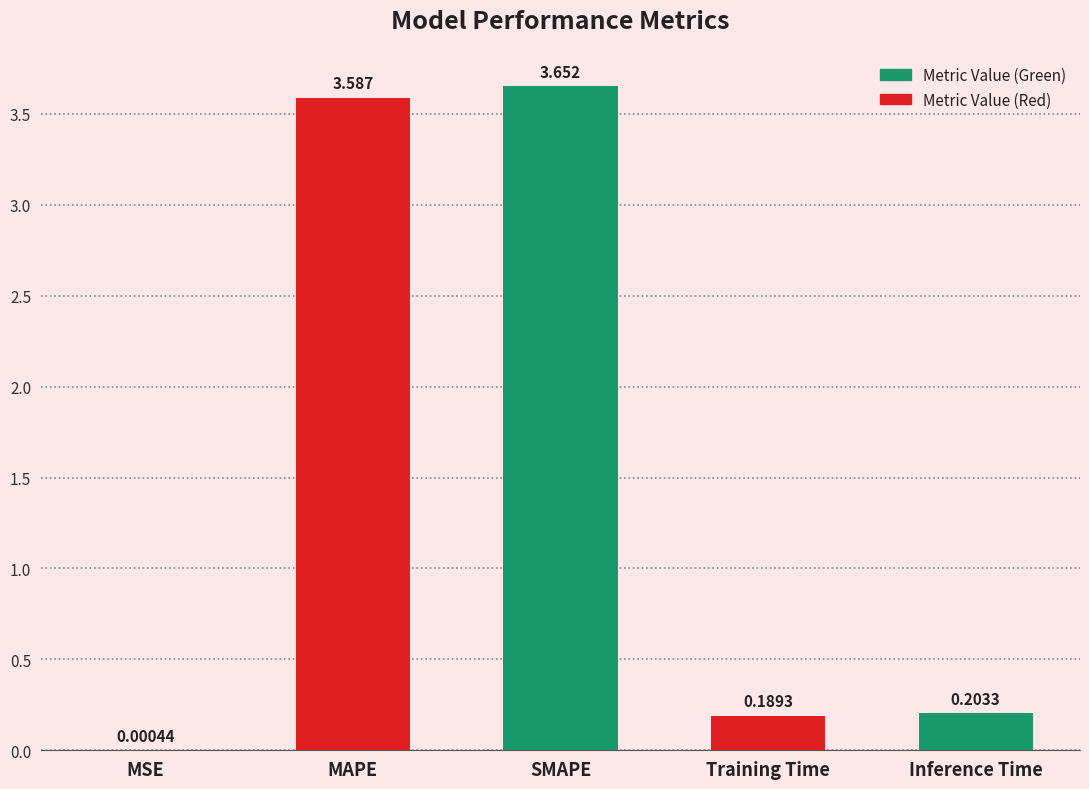

Where is the data nearest to the value 1?

Inference Time